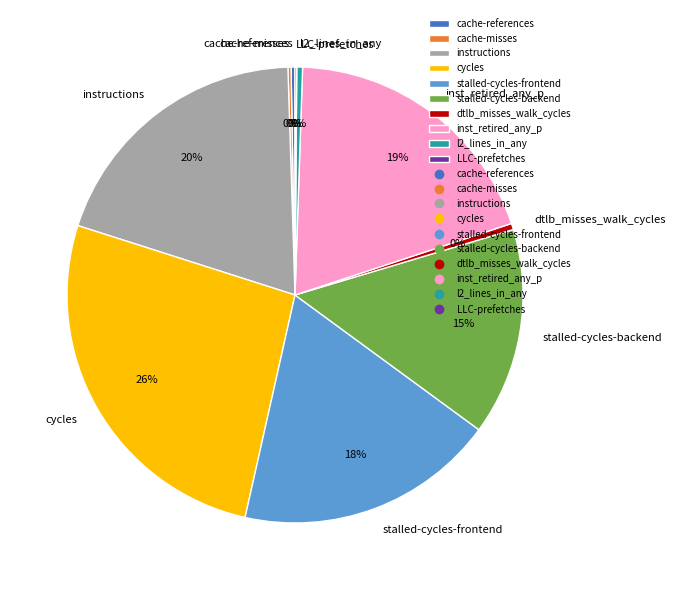

The instructions slice represents 20% of the pie. True or false?

True